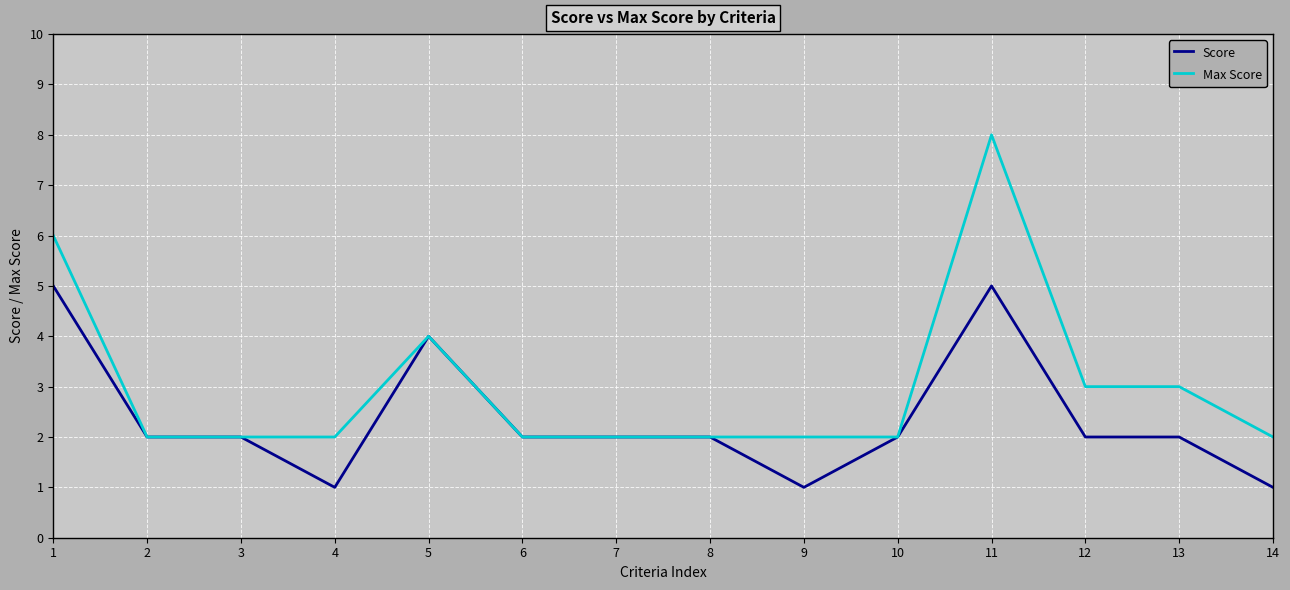

How many Max Score values are between 2 and 3?

11